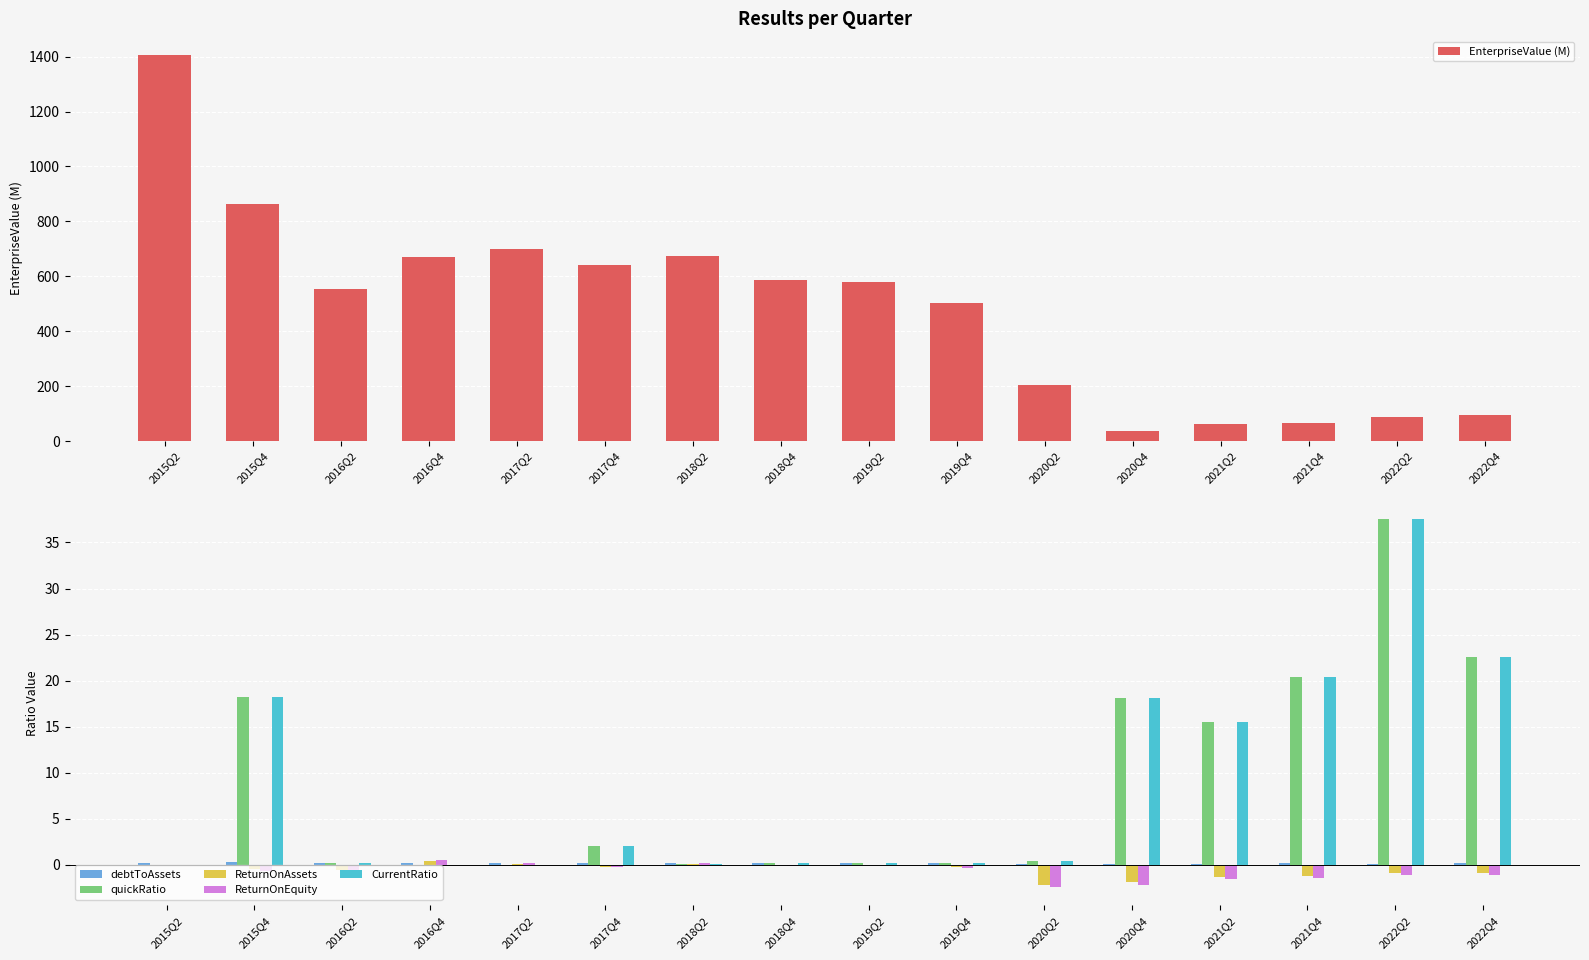

Between 2021Q4 and 2018Q4, which is larger?

2018Q4